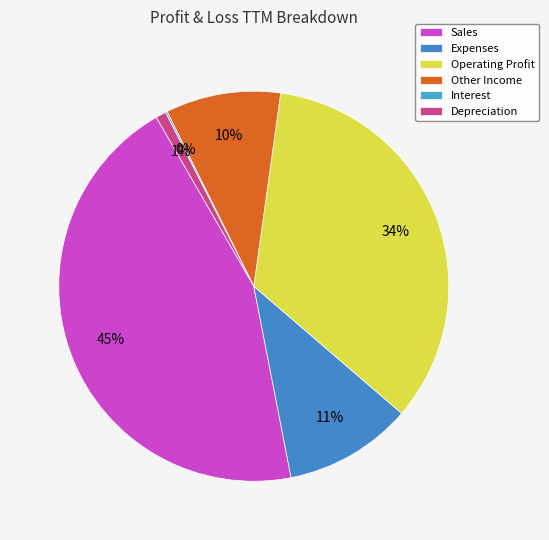

Is the sum of Other Income and Expenses greater than half?

No